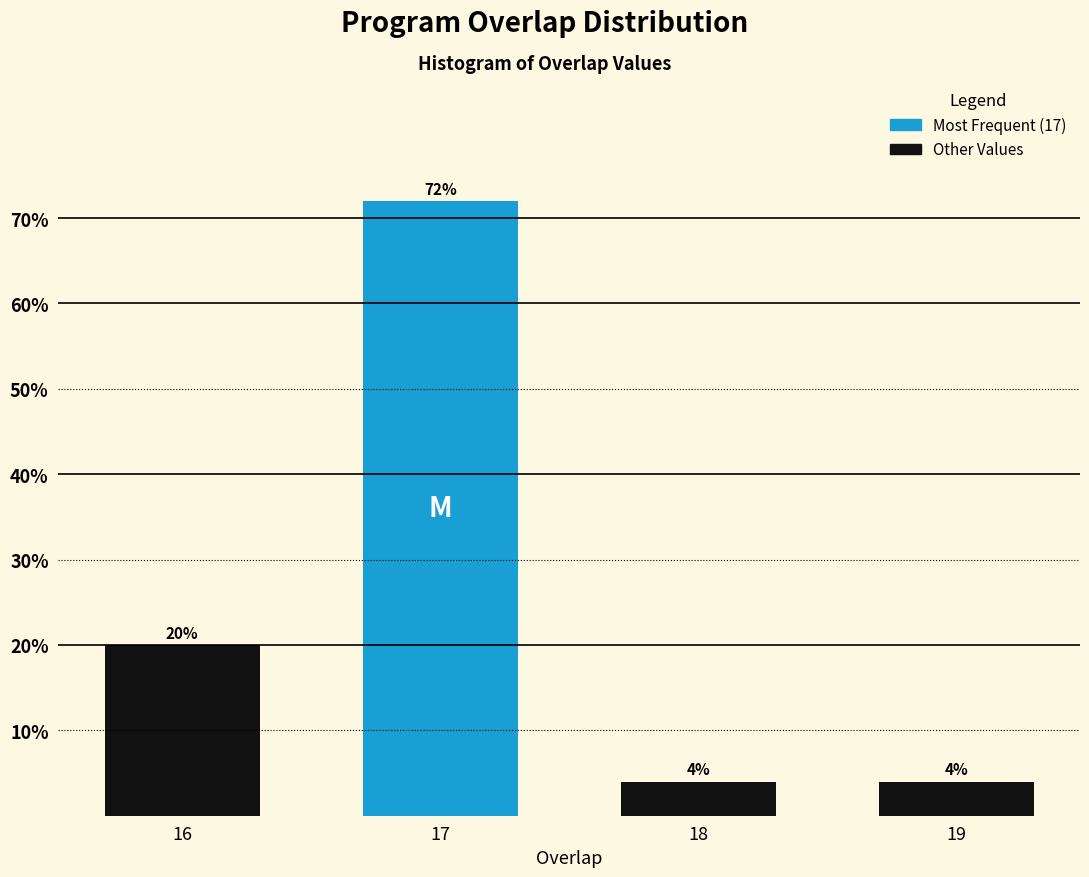

Reading left to right, extract all data points from this chart.

20	72	4	4